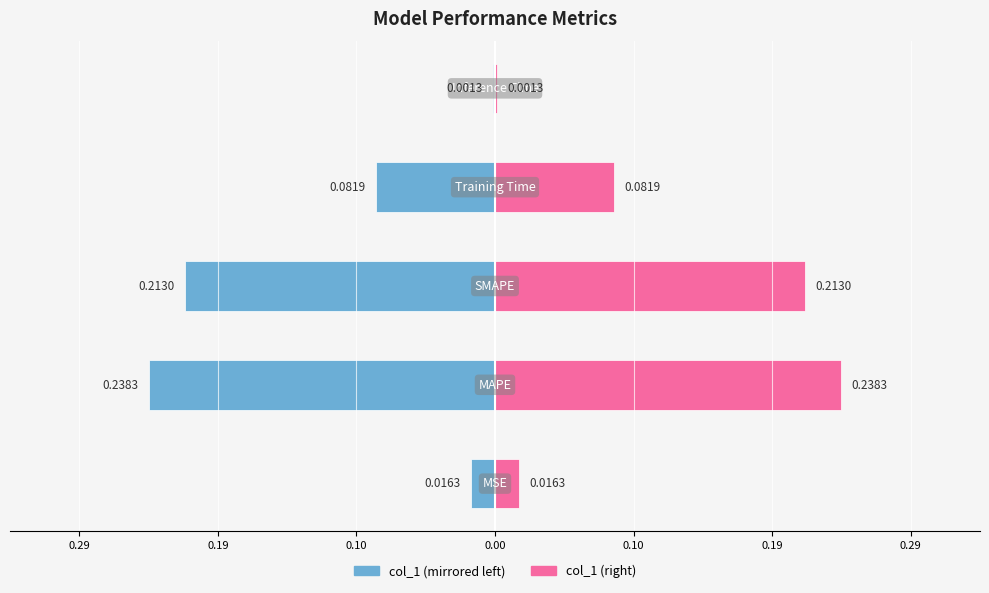

Reading left to right, extract all data points from this chart.

col_1 (left): -0.0	-0.2	-0.2	-0.1	-0.0
col_1 (right): 0.0	0.2	0.2	0.1	0.0